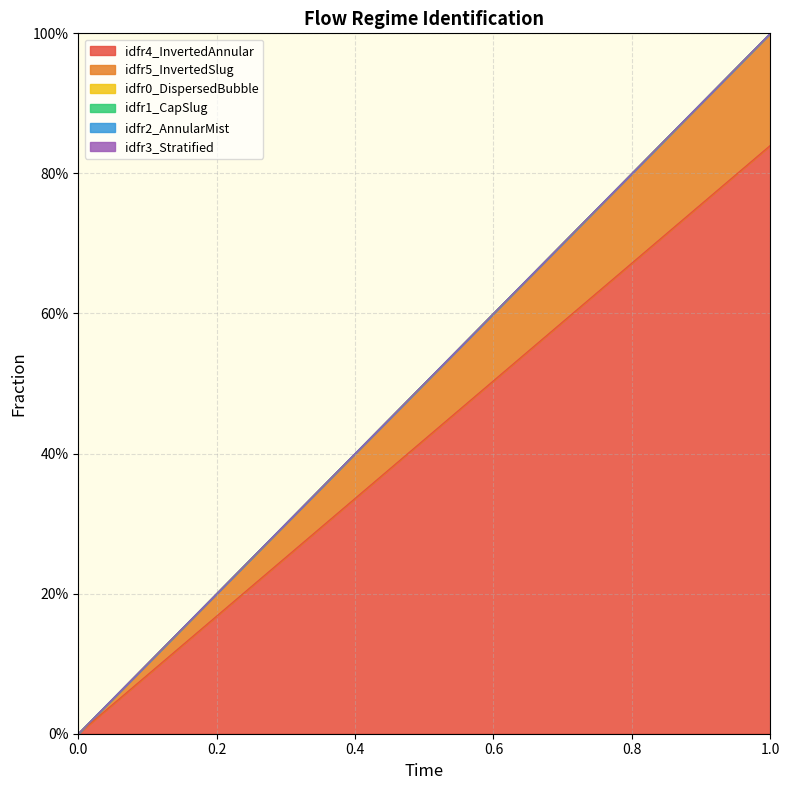

Is it true that idfr5_InvertedSlug equals 0.2 at 1?

True